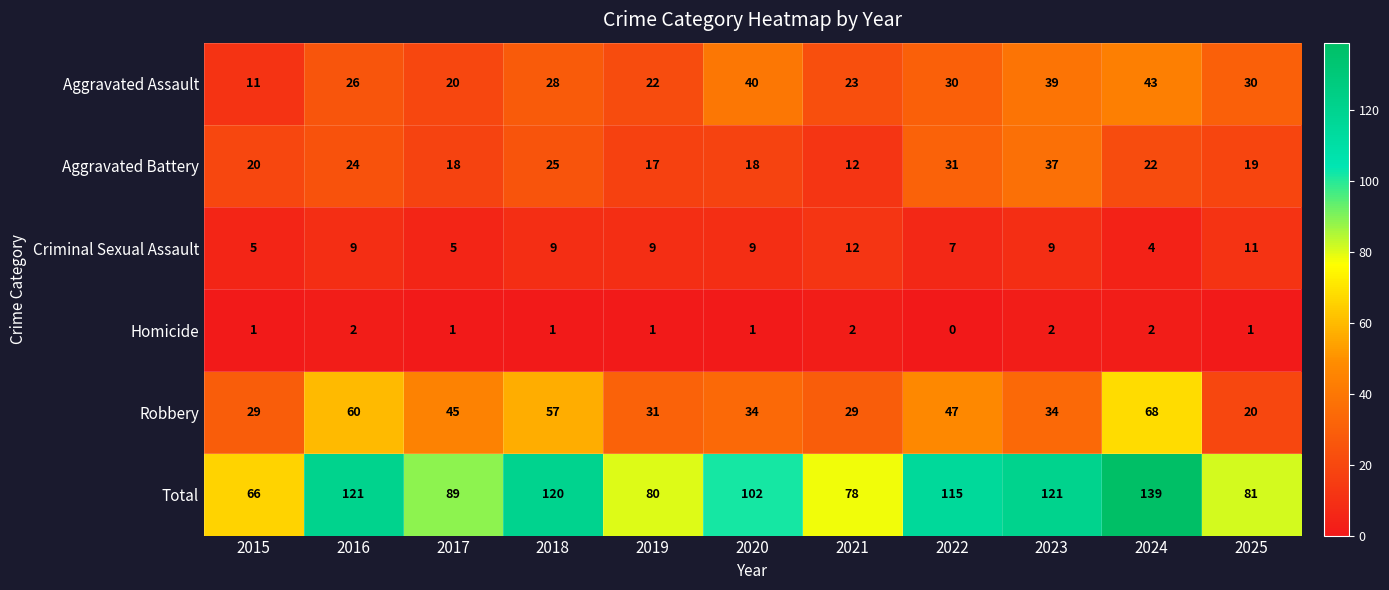

Read the Criminal Sexual Assault value at 2020.

9